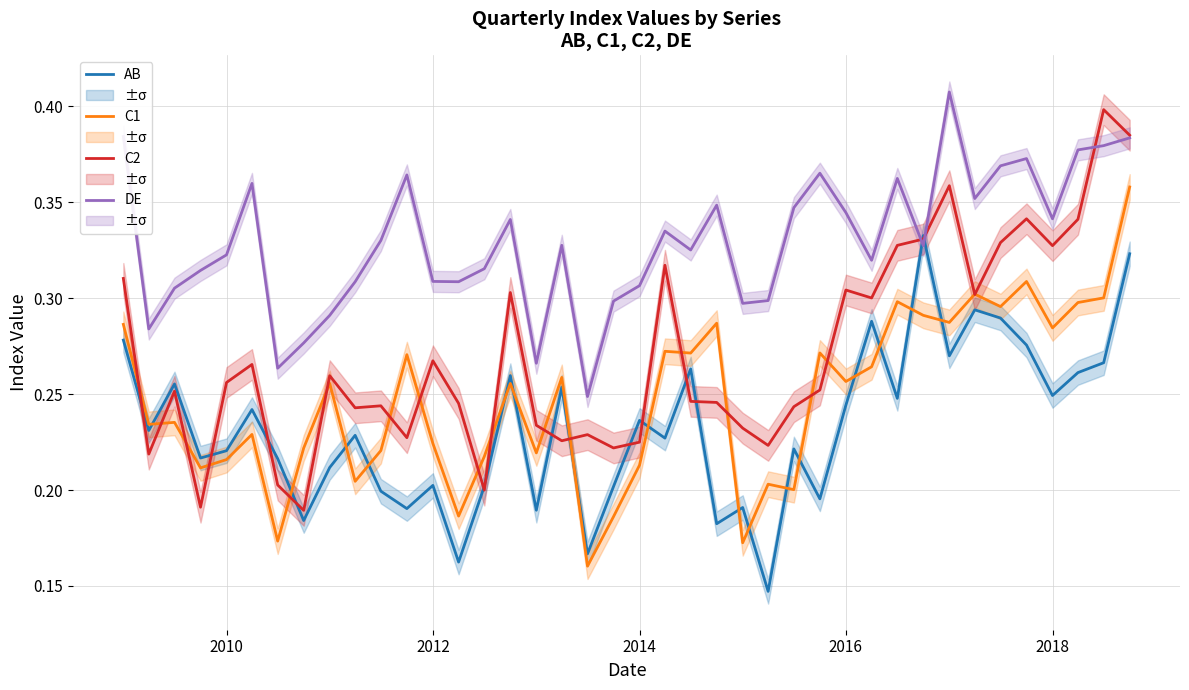

True or false: C1 and DE cross at least once.

False